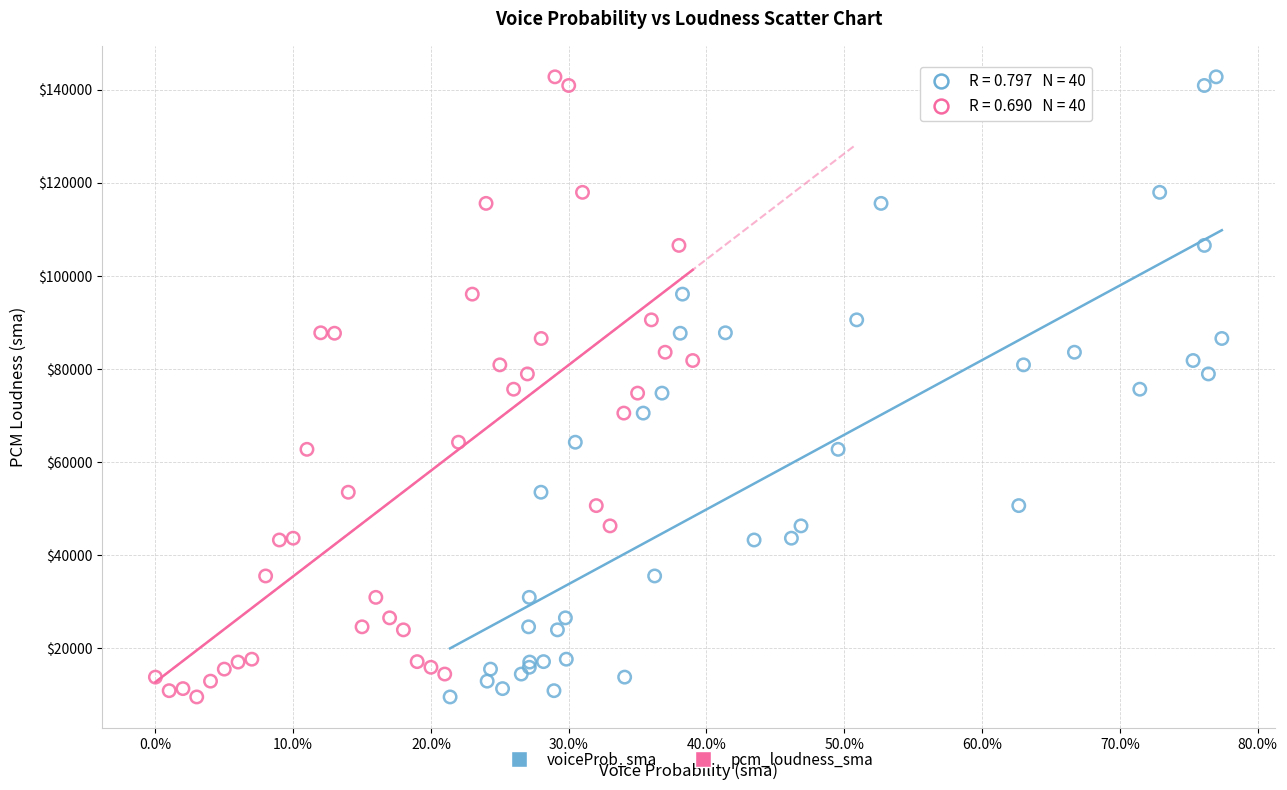

What are all the series names shown in the legend?

voiceProb_sma, pcm_loudness_sma